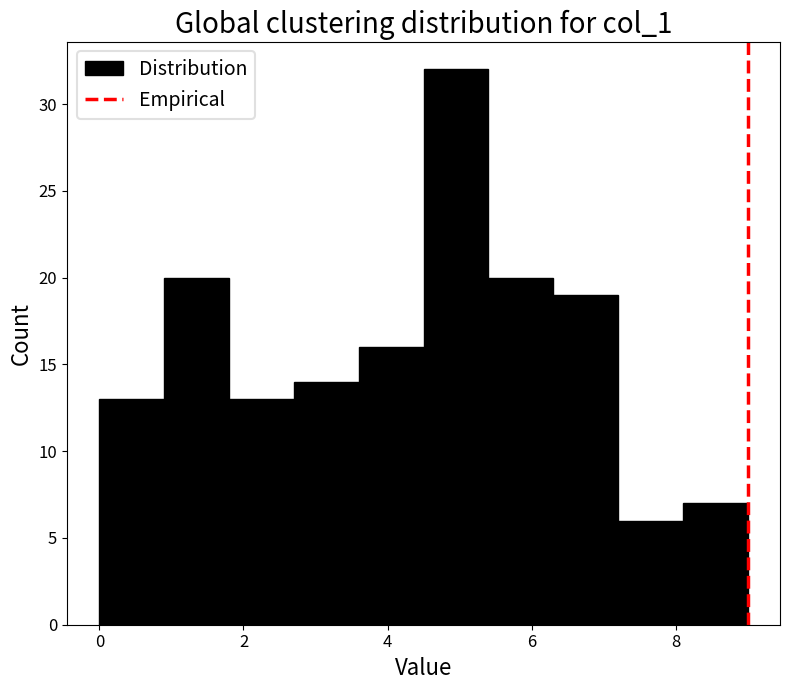

Reading left to right, list every bar in this chart as the range it spans on the x-axis followed by its height. Neither the bar edges nor the heights are printed on the chart, so give them approximately, as read against the axes.

0.0 to 0.9: 13
0.9 to 1.8: 20
1.8 to 2.7: 13
2.7 to 3.6: 14
3.6 to 4.5: 16
4.5 to 5.4: 32
5.4 to 6.3: 20
6.3 to 7.2: 19
7.2 to 8.1: 6
8.1 to 9.0: 7